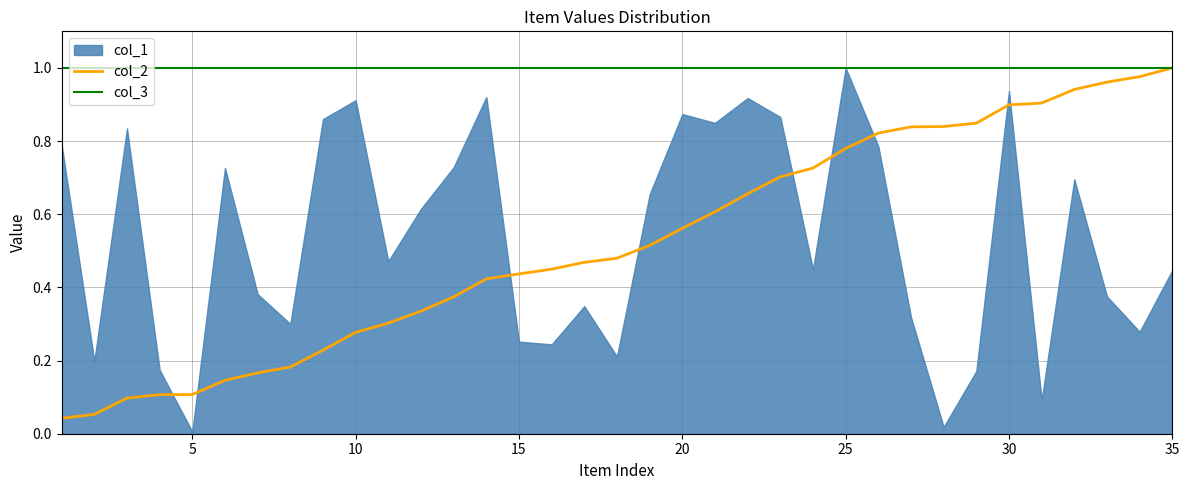

What is the maximum value for col_3?

1.0